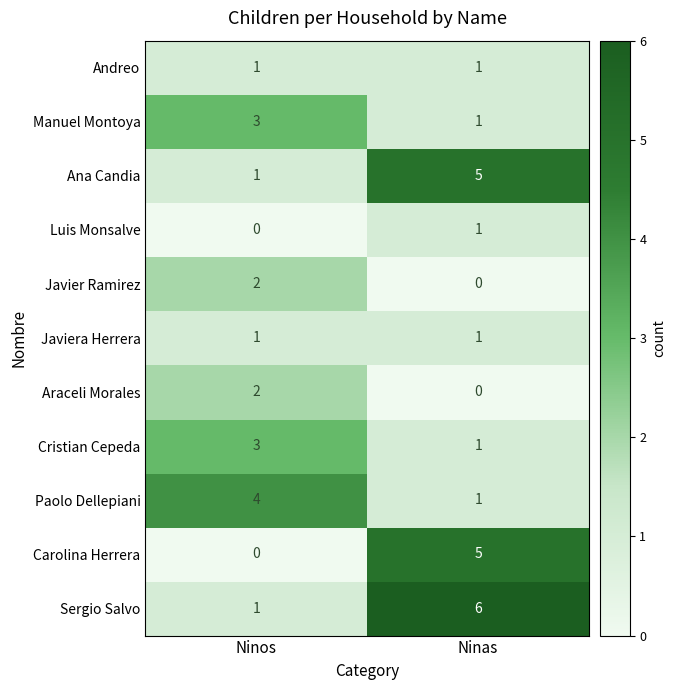

What is the greatest value displayed?

6